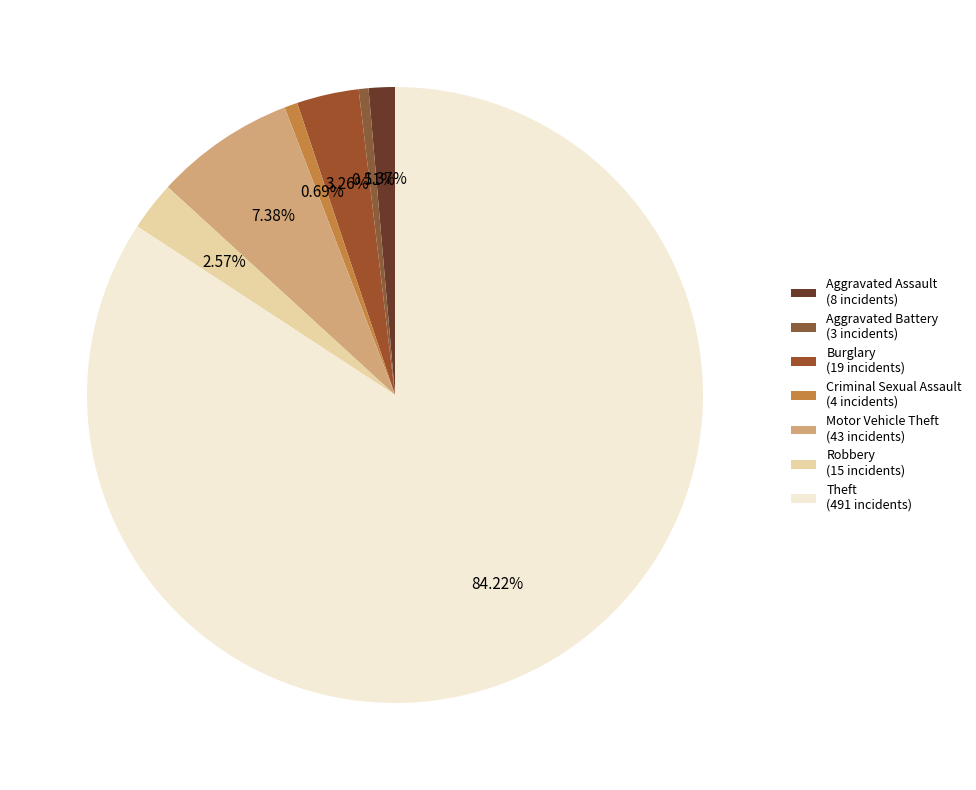

To the nearest percent, what is the difference between the largest and smallest slice percentages?

84%